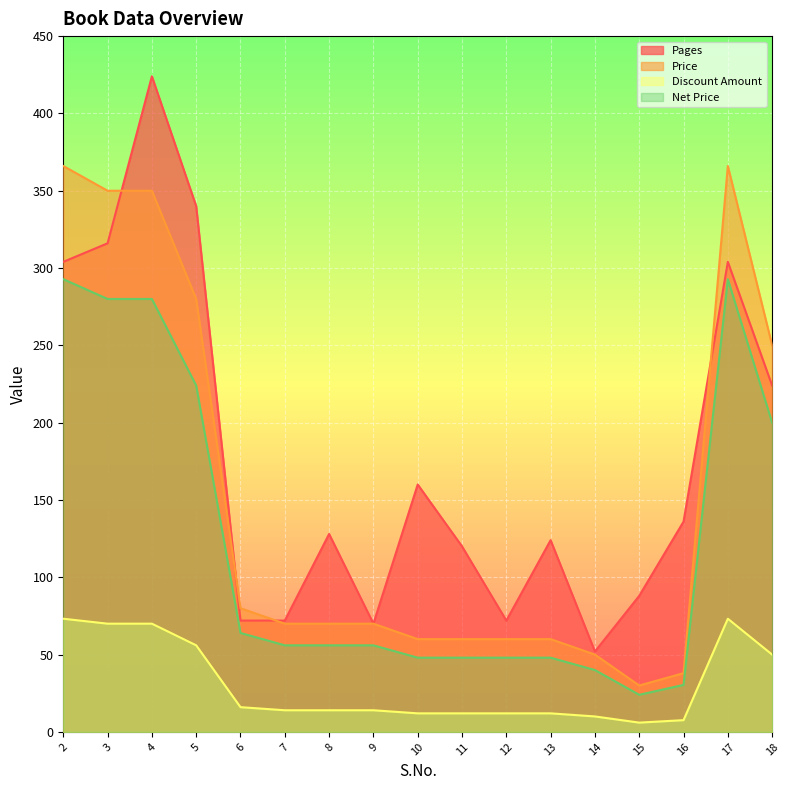

At which label does Net Price first exceed 56?

2